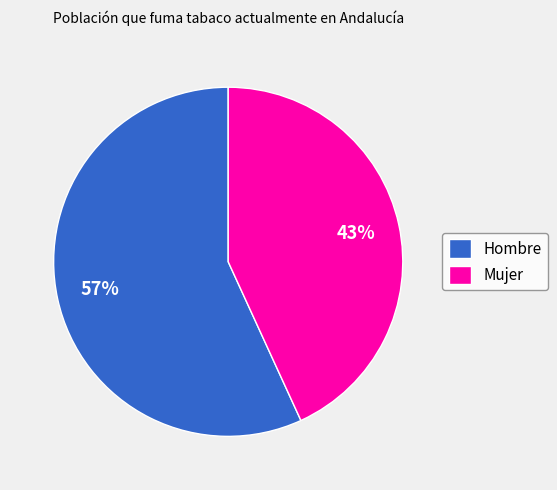

Is the sum of Hombre and Mujer greater than half?

Yes